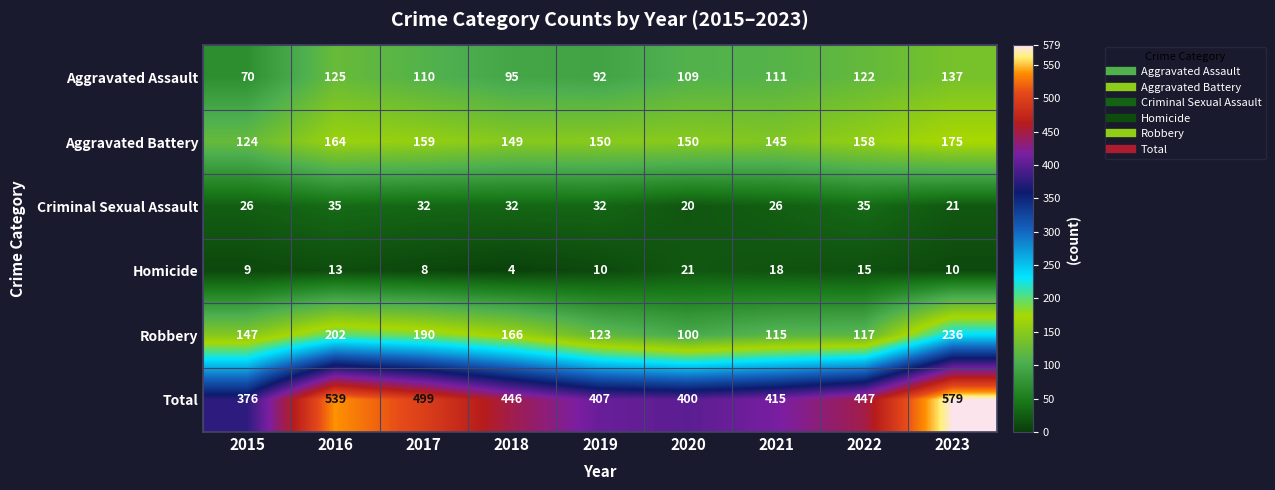

True or false: Aggravated Assault has a value of 125 at 2016.

True